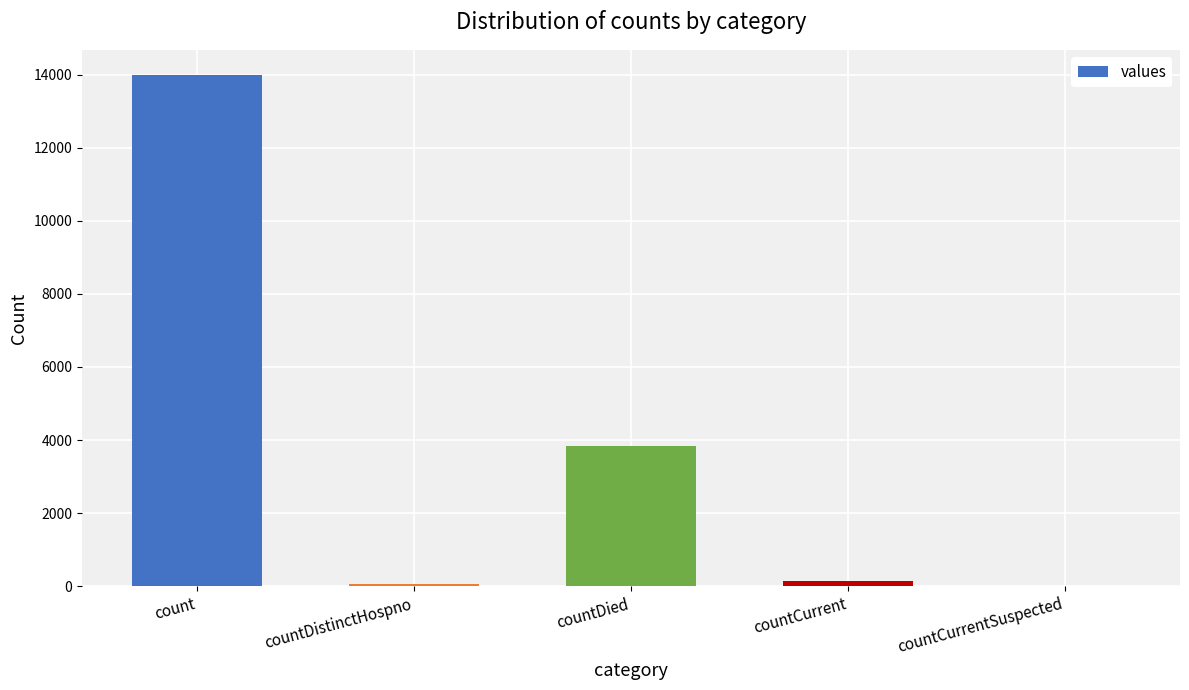

What is the greatest value displayed?

13976